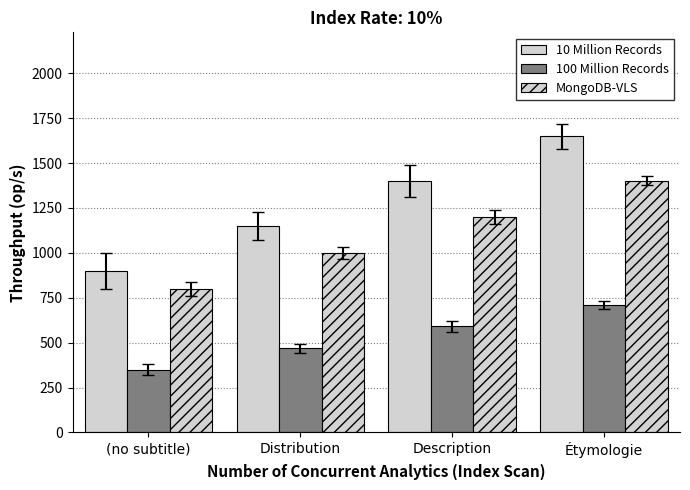

At how many categories does at least one series exceed 1062?

3